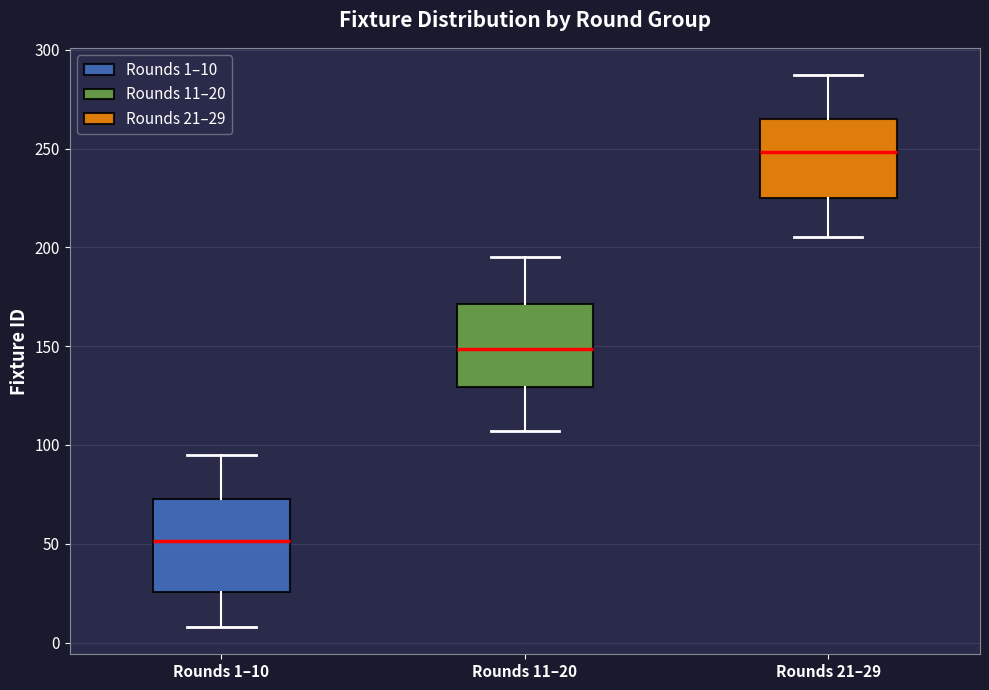

Which box's median line is the highest?

Rounds 21–29